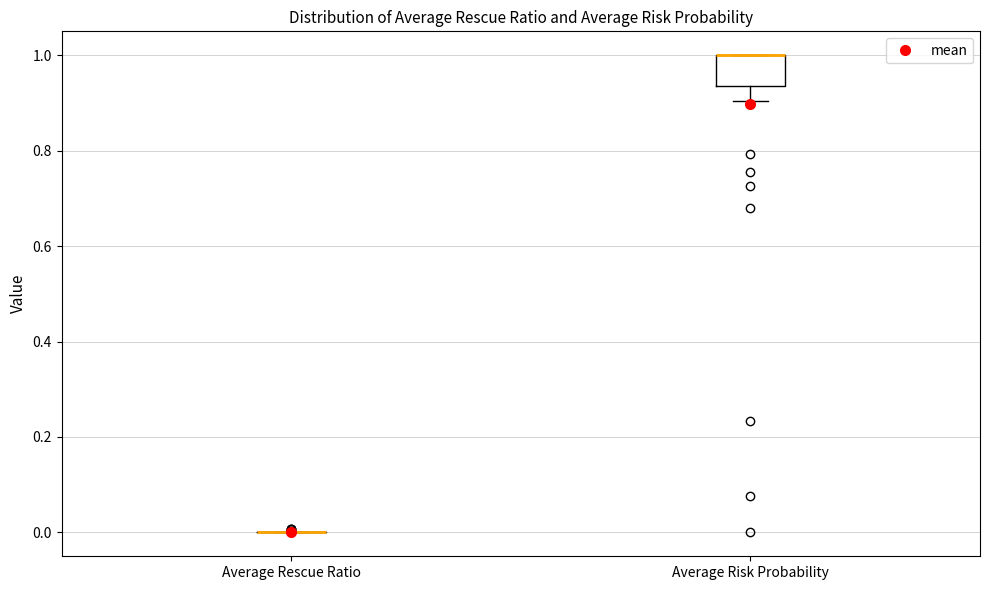

Which box is the tallest, from its lower edge to its upper edge?

Average Risk Probability